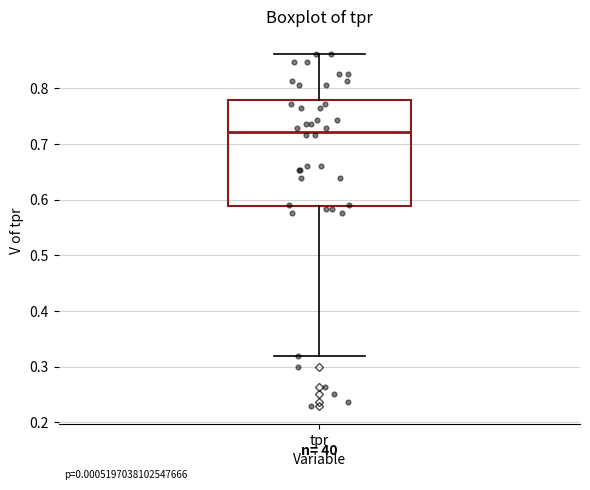

Transcribe this box plot: give where the median line is, the range the box spans, and where the two whiskers end, as read against the y-axis. The values are not printed on the chart, so give them approximately, as read against the axis.

median 0.72, box 0.59 to 0.78, whiskers 0.32 to 0.86